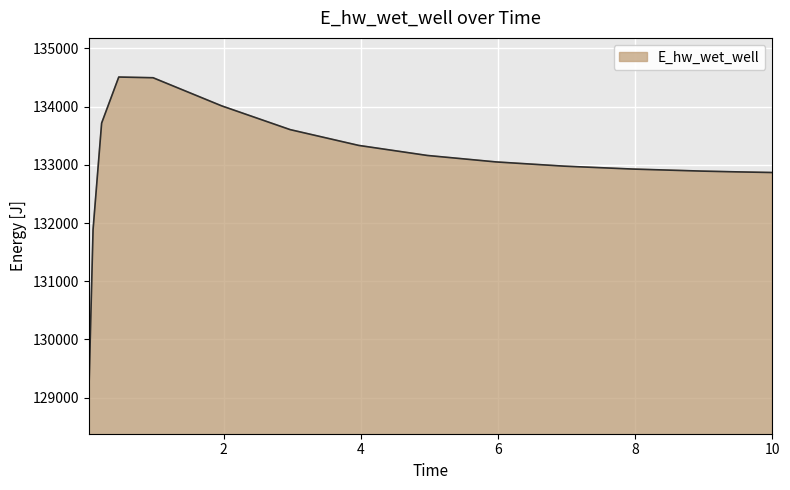

What is the average value?

133022.3